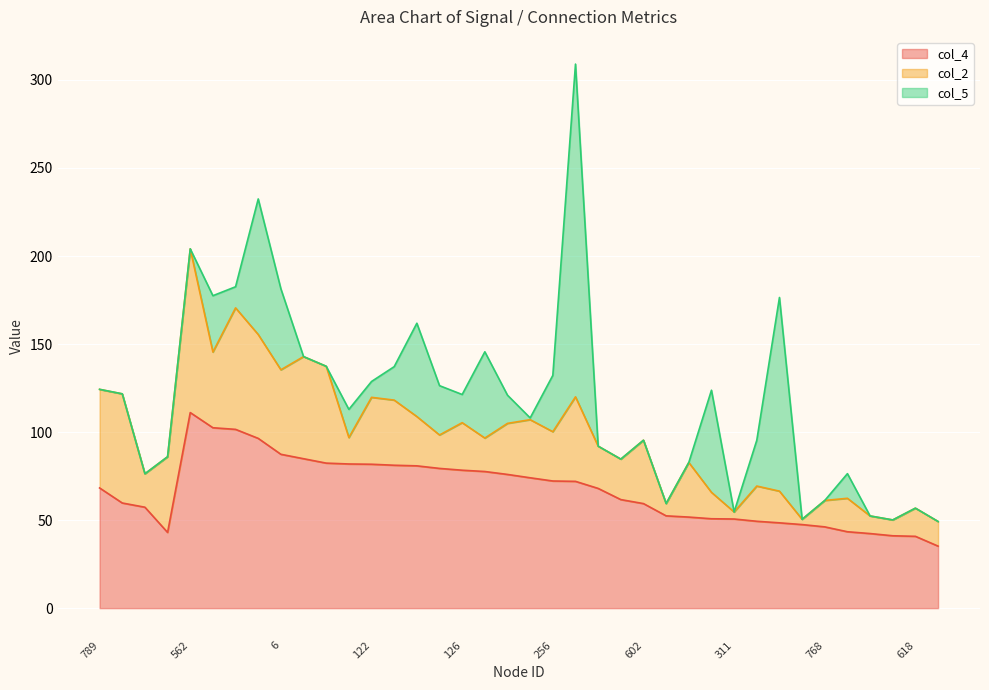

What is the total value across all series at 576?

126.4